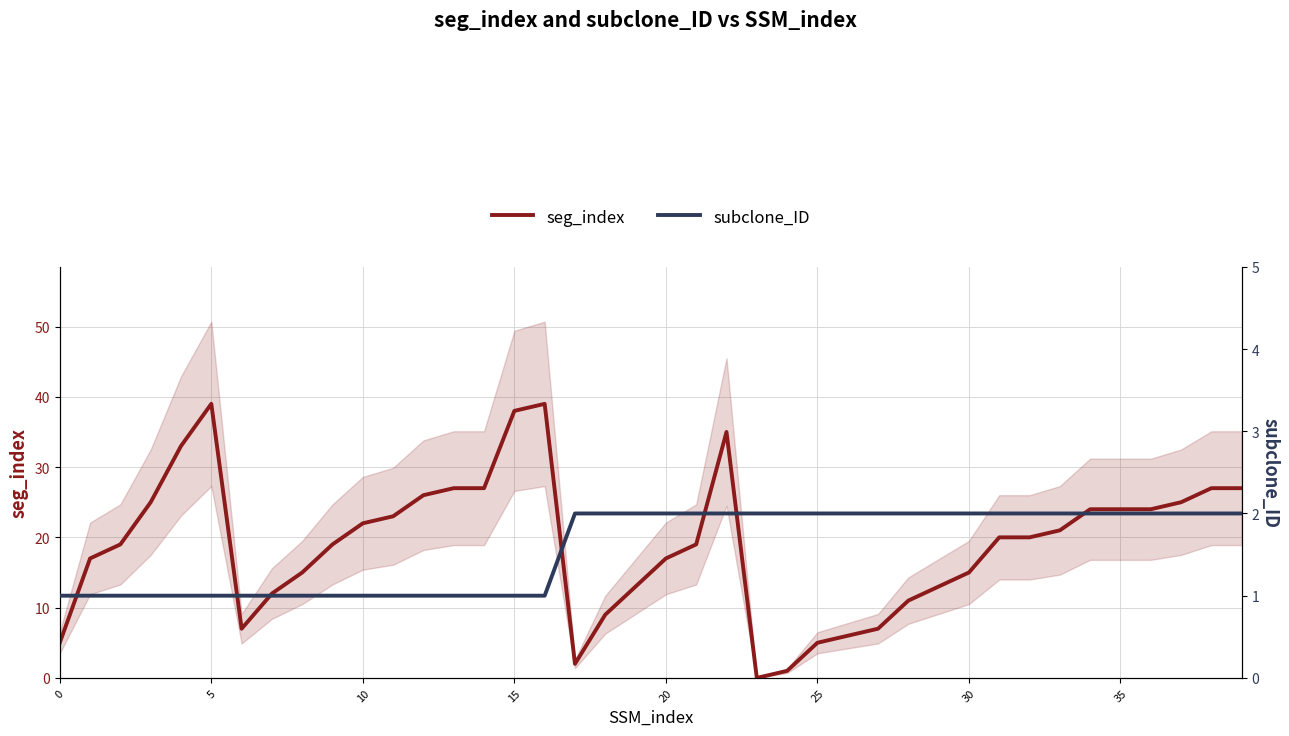

Rank the series by their maximum value, from lowest to highest.

subclone_ID, seg_index